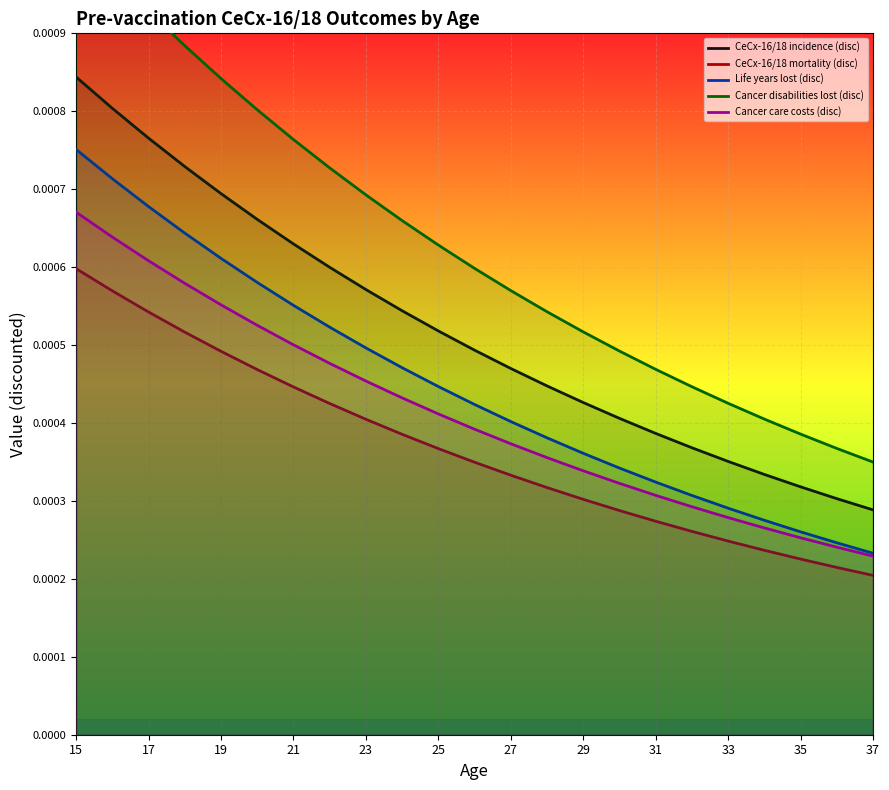

True or false: CeCx-16/18 incidence (disc) and Life years lost (disc) cross at least once.

False